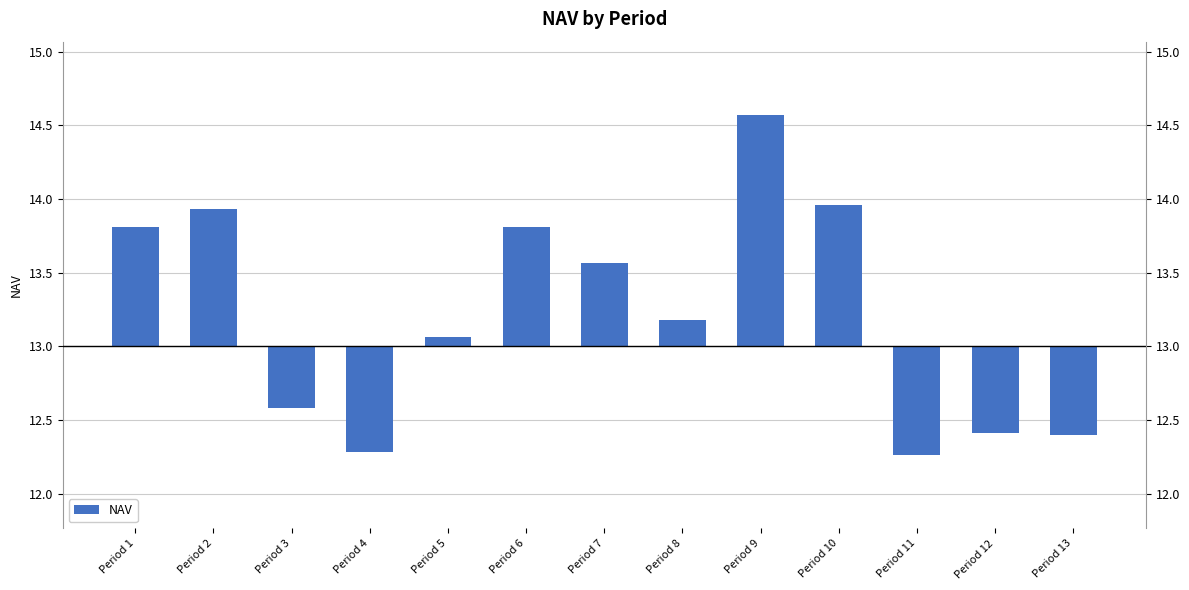

What is the difference between the second highest and second lowest values?

1.7